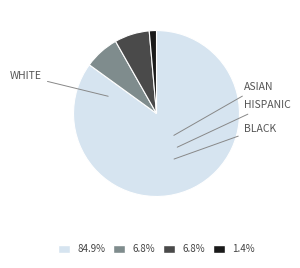

How many segments does this pie chart have?

4